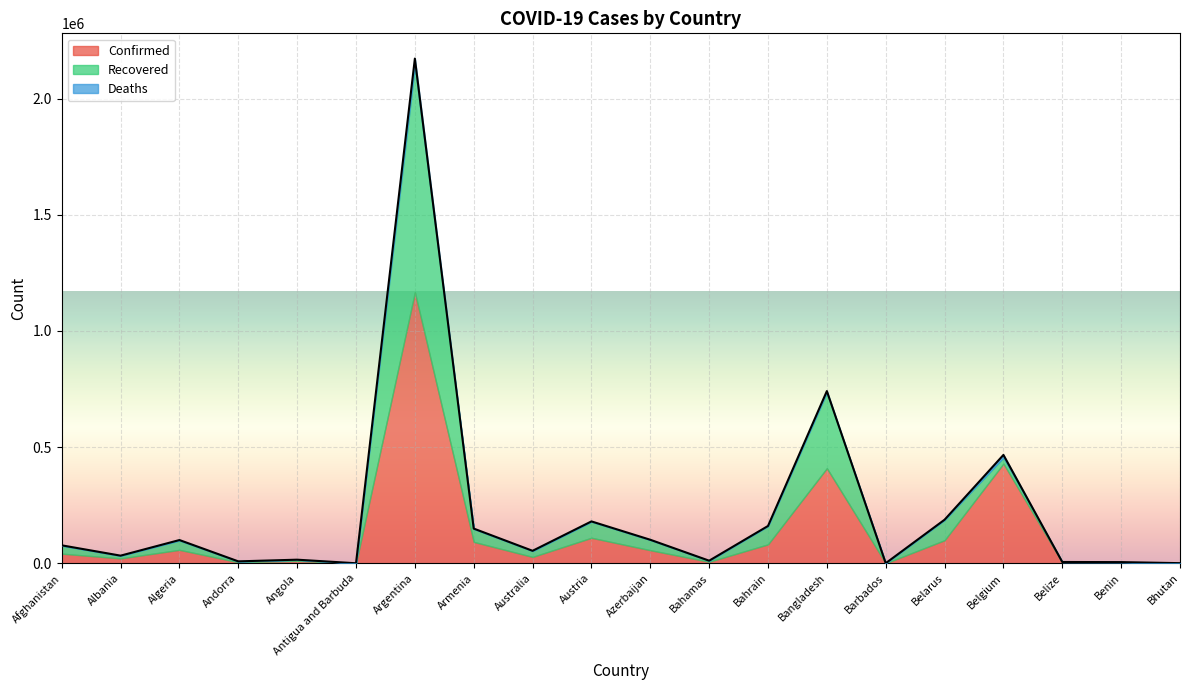

Is it true that Recovered equals 28666 at Armenia?

False